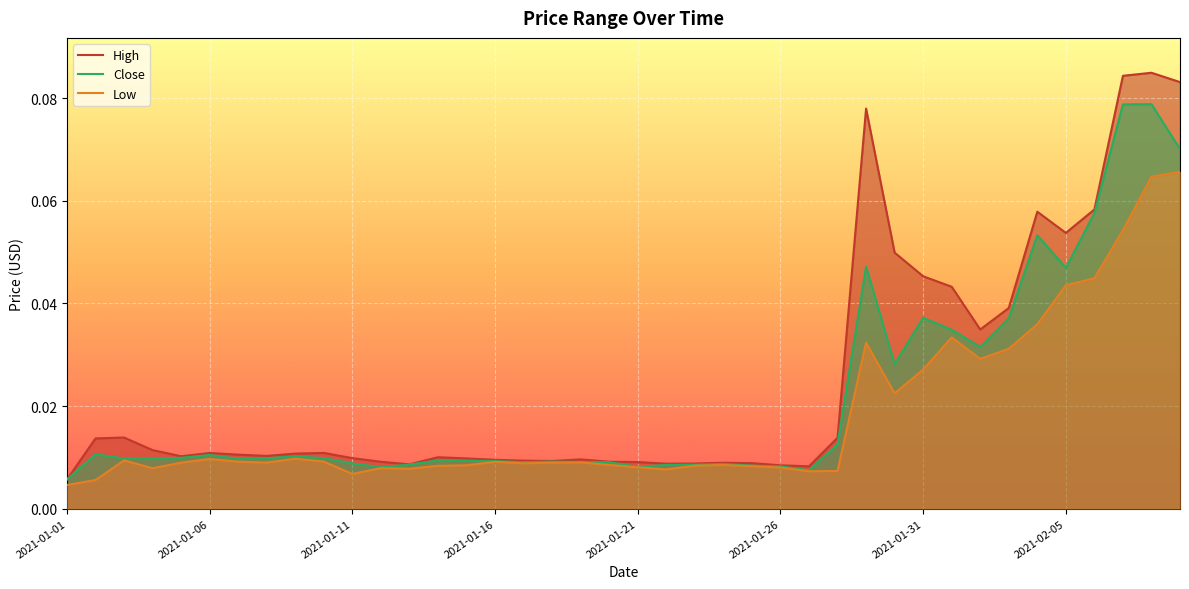

The High series shows 0.0 at 11. True or false?

True